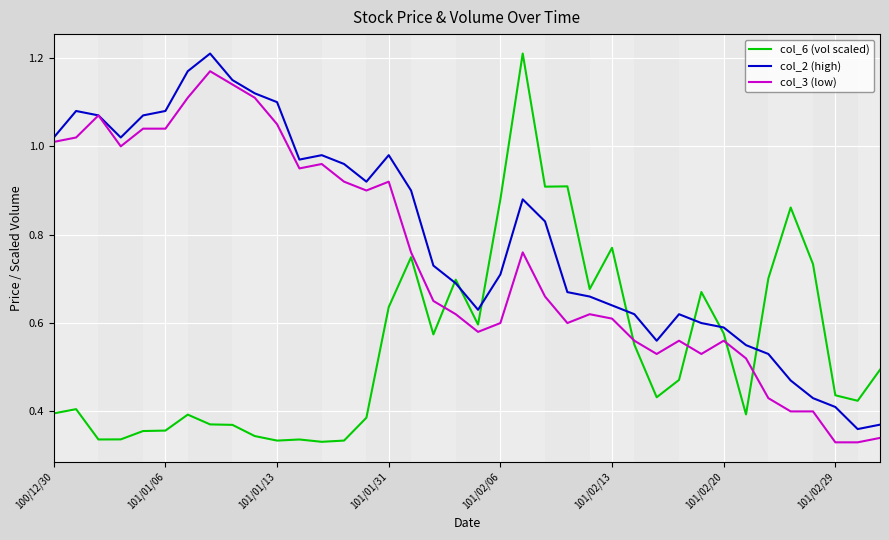

Which series has the largest total across all categories?

col_2 (high)